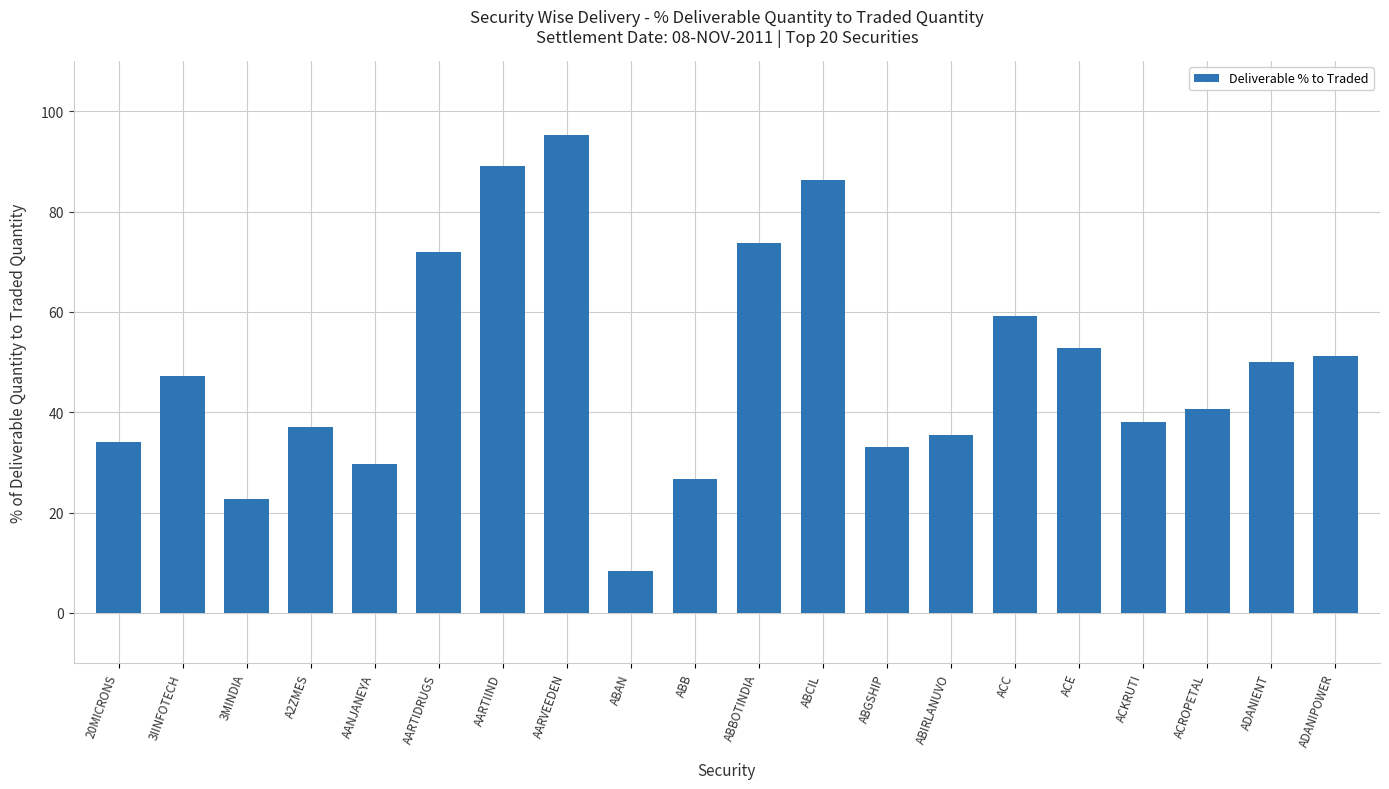

Between ACKRUTI and A2ZMES, which is larger?

ACKRUTI